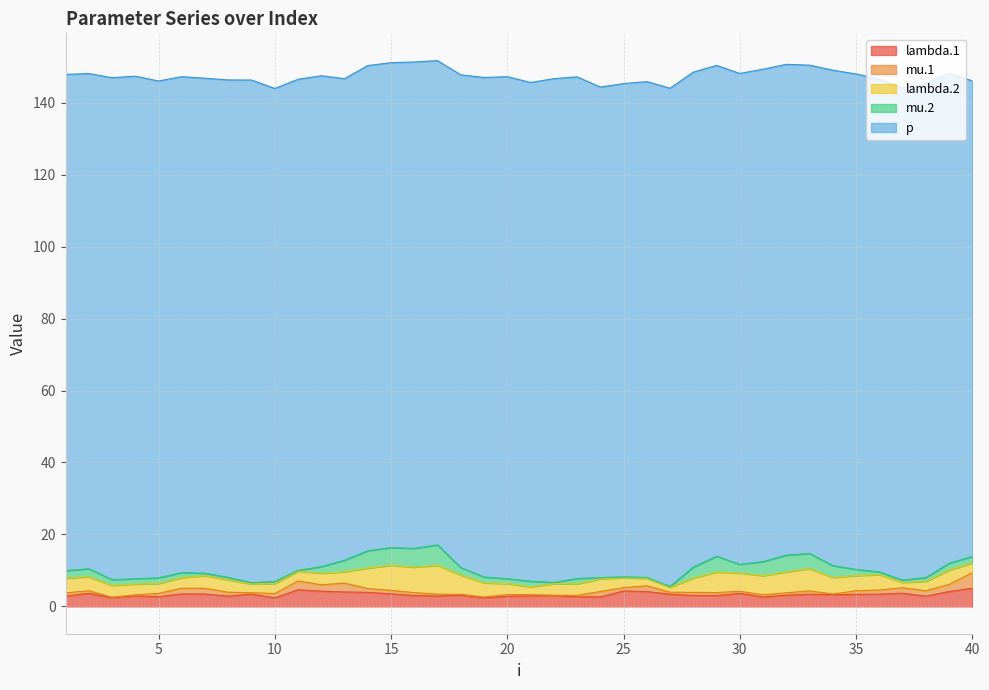

Does the chart have visible grid lines?

Yes